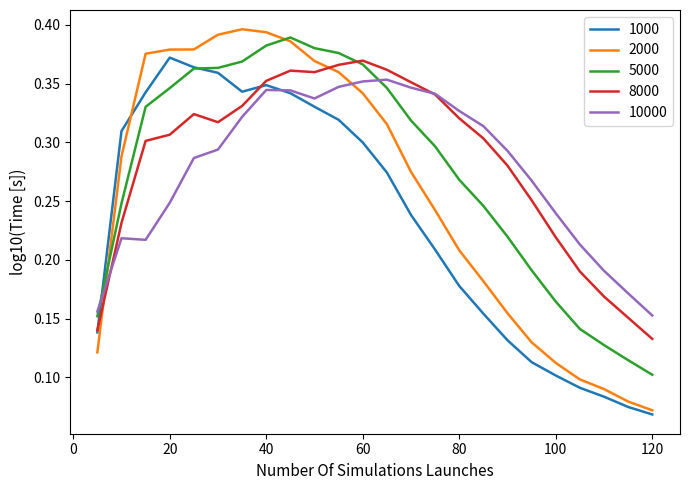

Does the chart display data point markers on the line(s)?

No